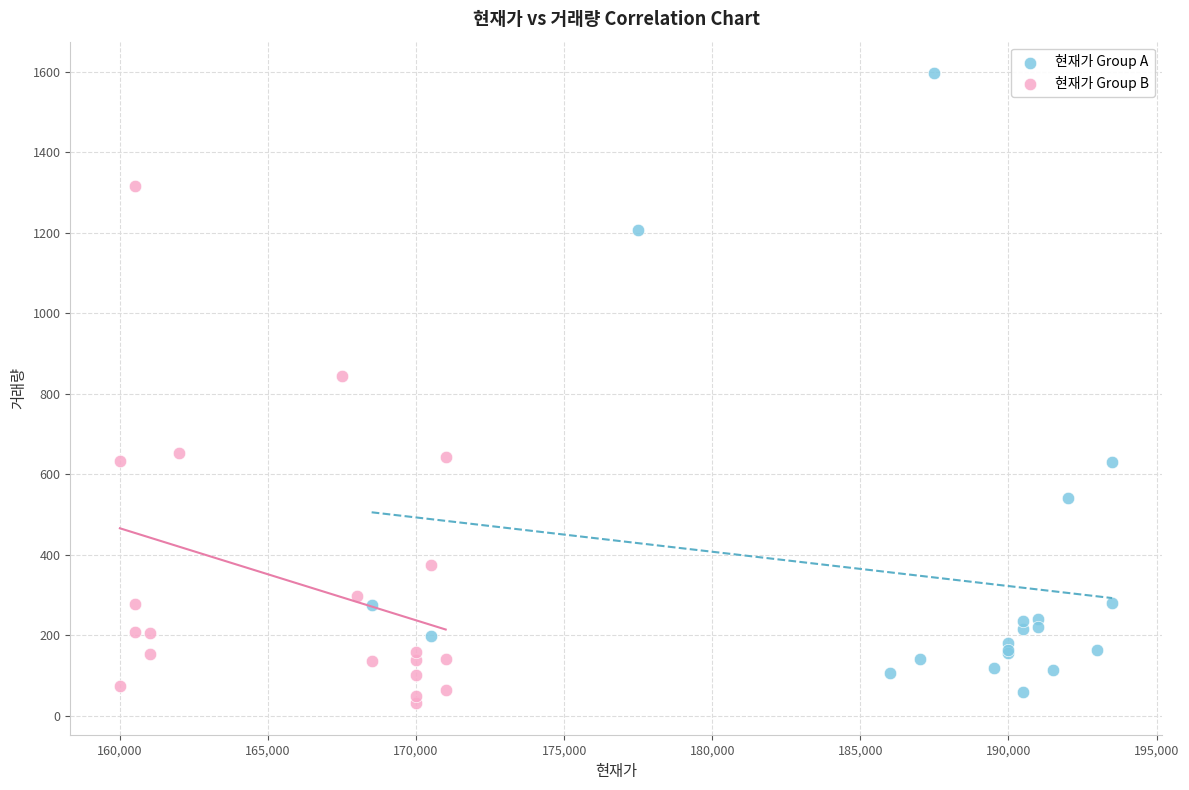

Which series reaches the maximum Y coordinate?

현재가 Group A